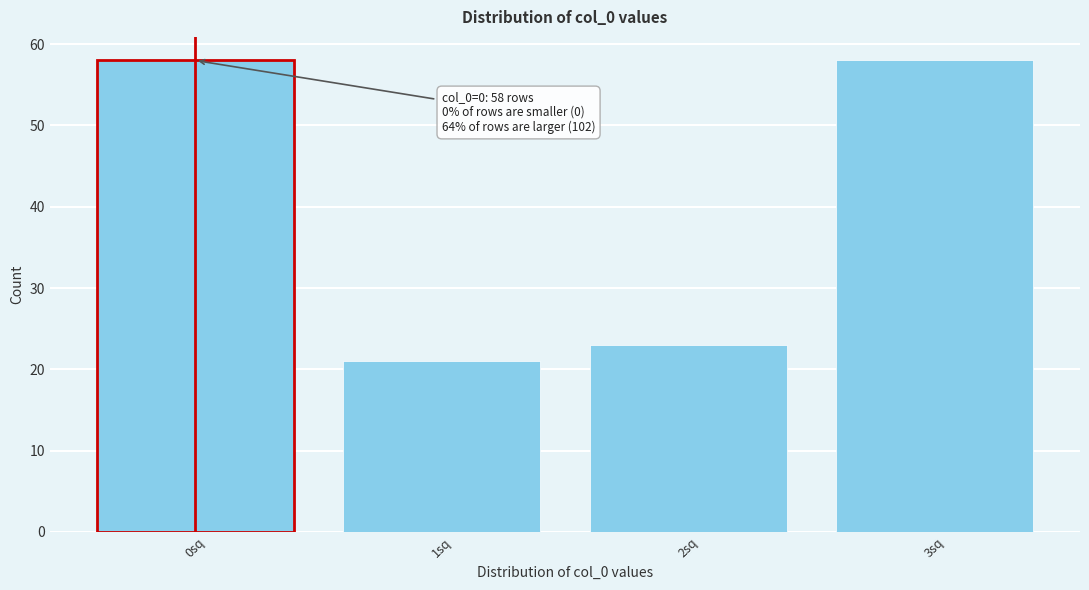

Reading left to right, what are all the values shown in this chart?

58	21	23	58